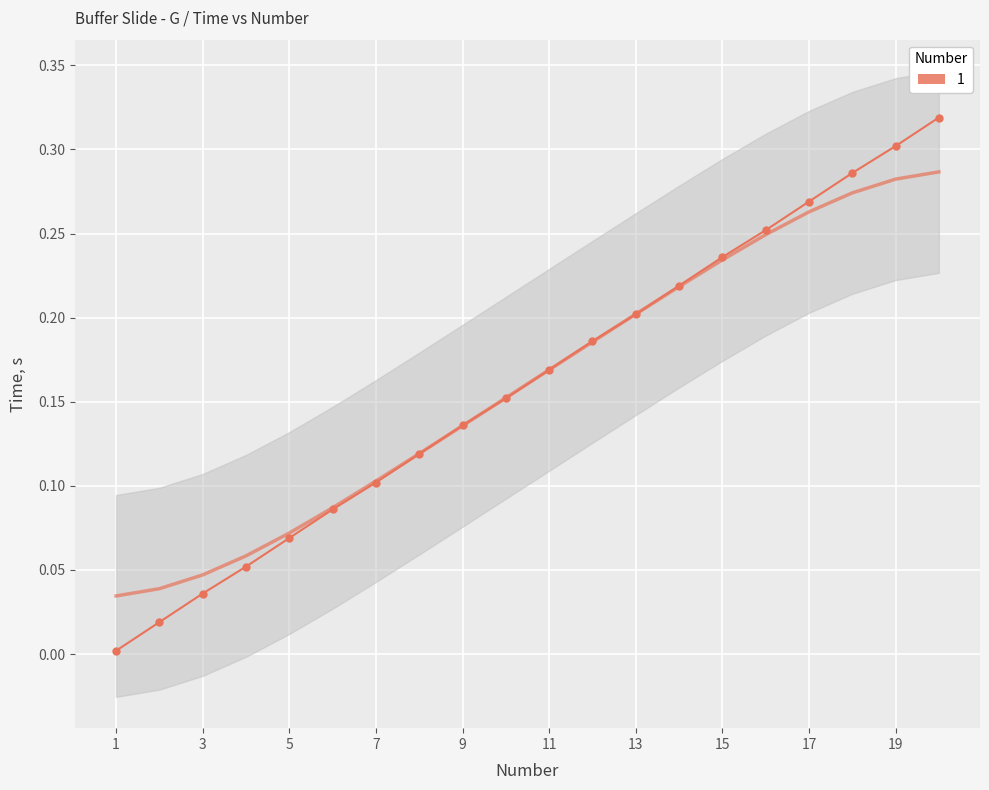

The value at 19 is 0.3. True or false?

True